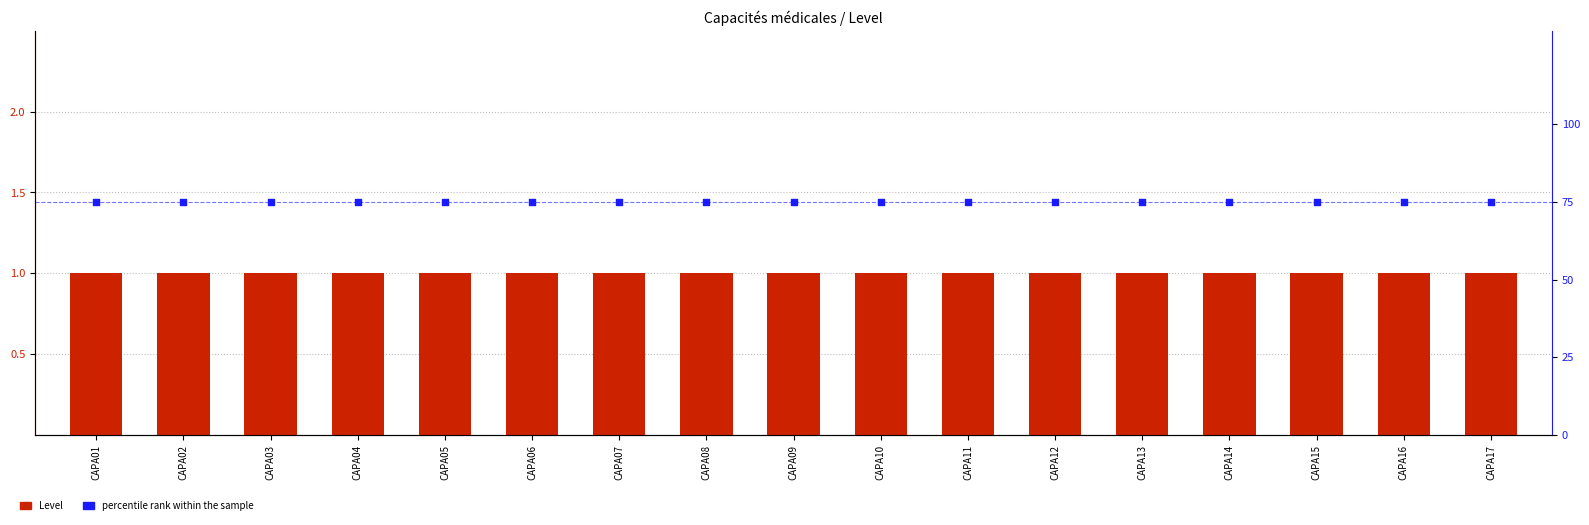

Which series has the widest spread of Y values?

Level